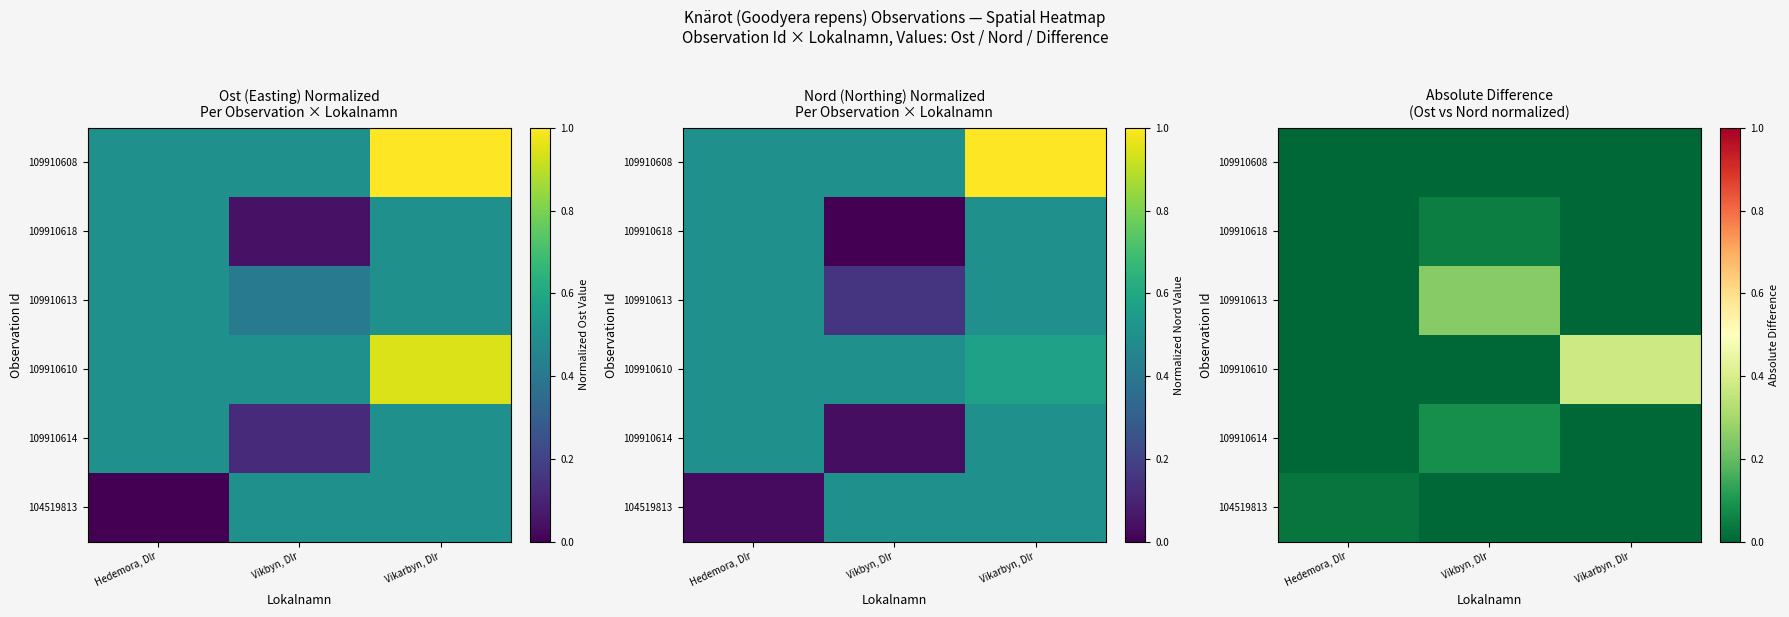

Between Hedemora, Dlr and Vikbyn, Dlr, which is larger?

Hedemora, Dlr